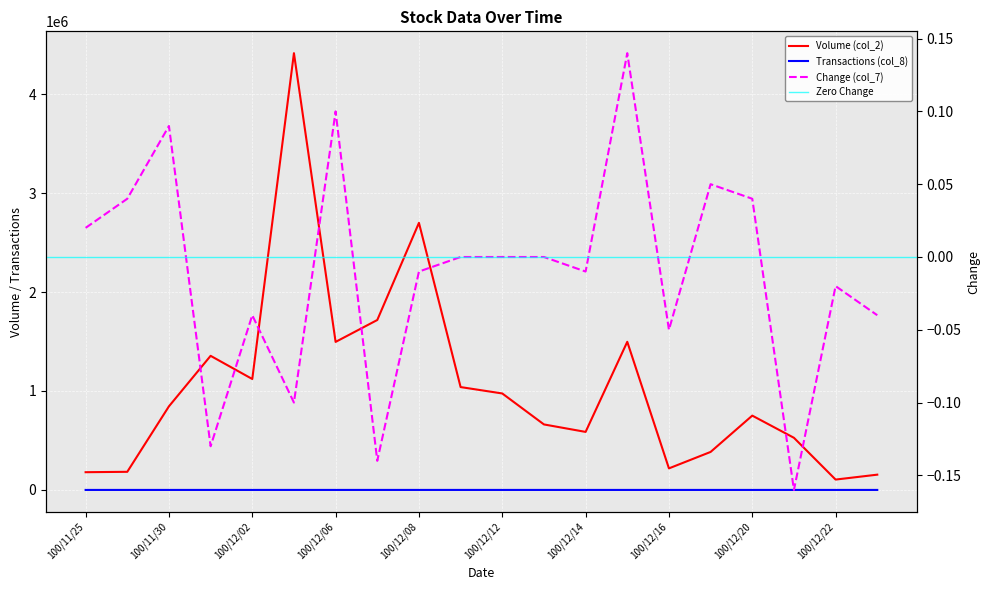

What is the sum of all Transactions (col_8) values?

350.0